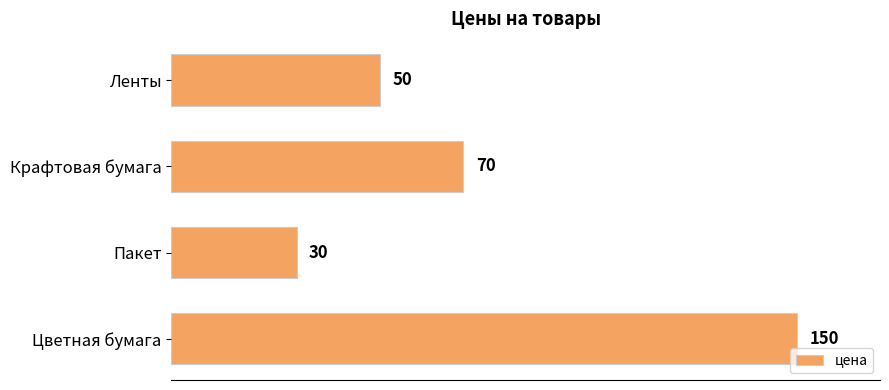

How many values are below 70?

2